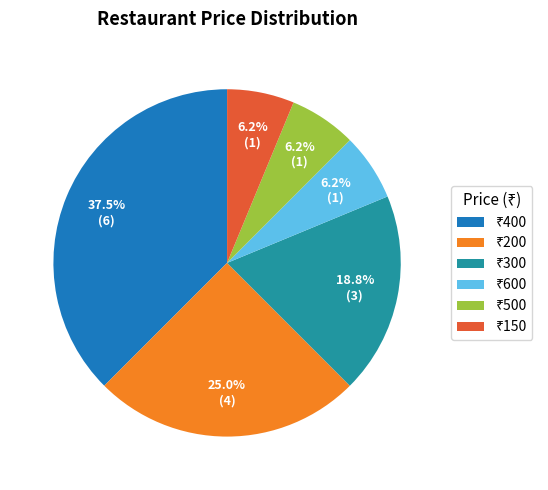

Is there any slice that represents more than half of the pie?

No